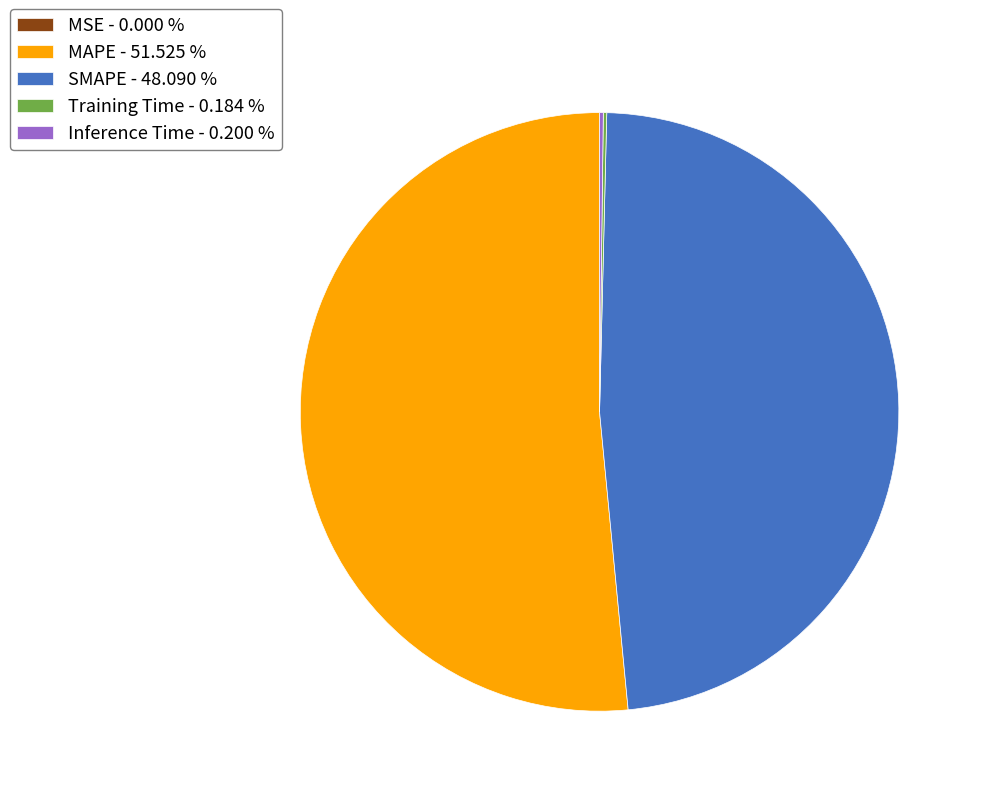

Is there a majority slice in this chart?

Yes